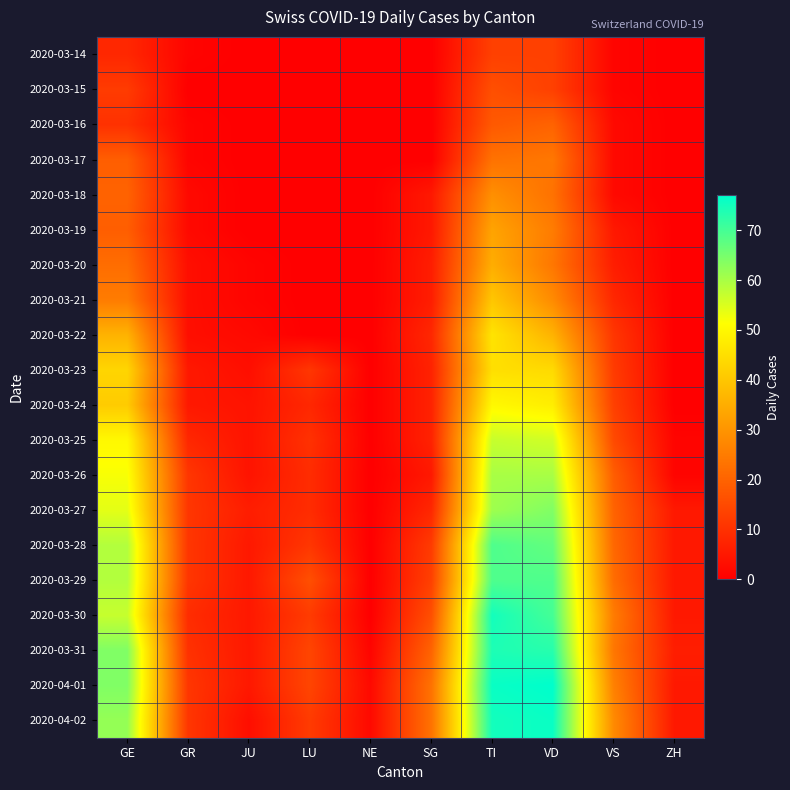

How many distinct data groups are displayed?

20